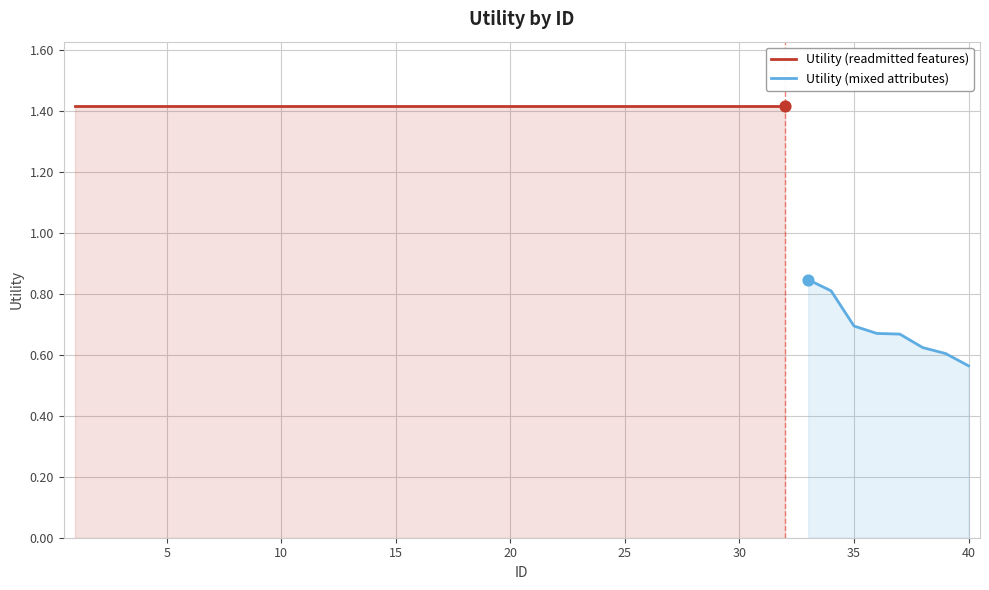

What is the ratio of the value at 7 to the value at 15?

1.0